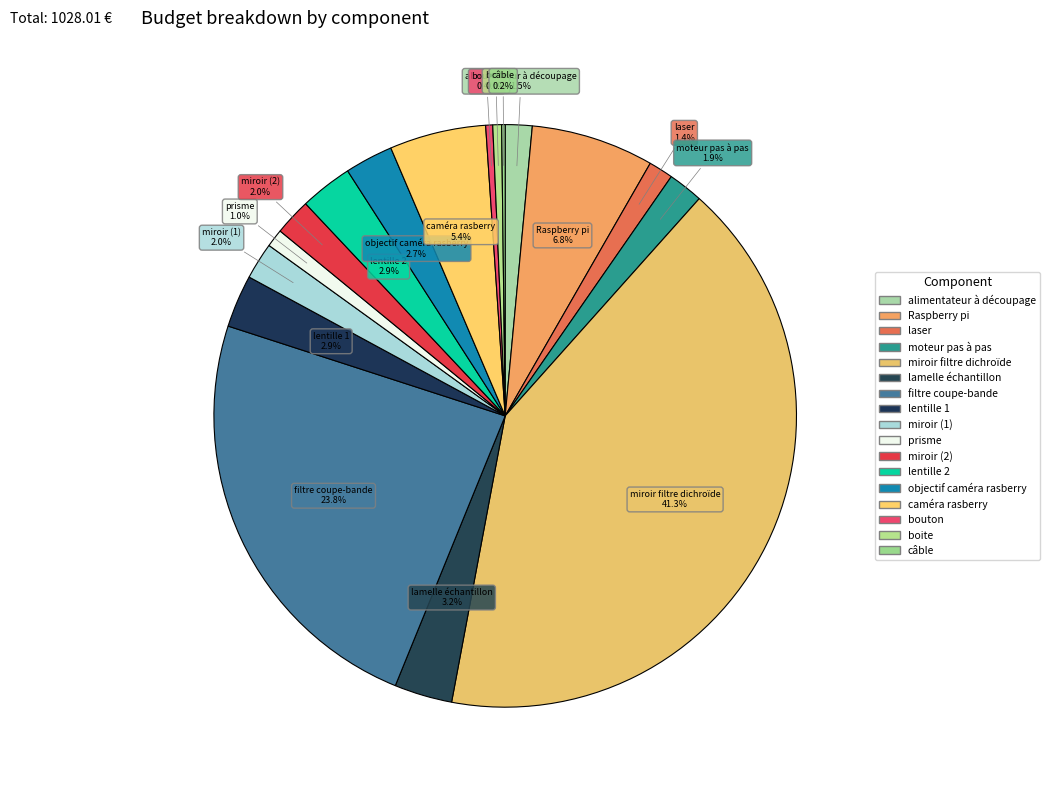

To the nearest percent, what is the combined percentage of caméra rasberry and lentille 1?

8%